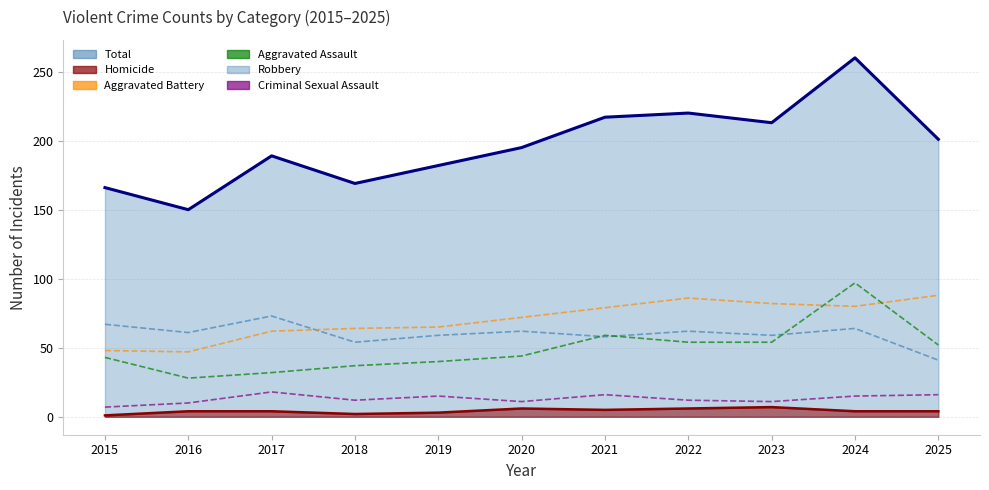

What is the greatest value displayed?

97